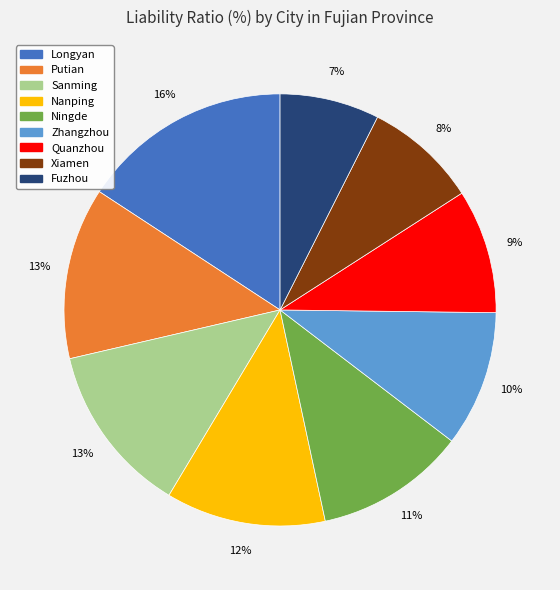

Is the sum of Quanzhou and Fuzhou greater than half?

No